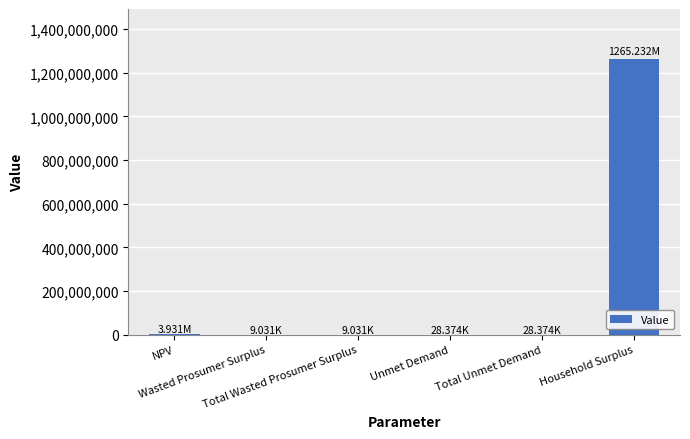

Approximately how many times larger is the value at Unmet Demand compared to Wasted Prosumer Surplus?

3.1